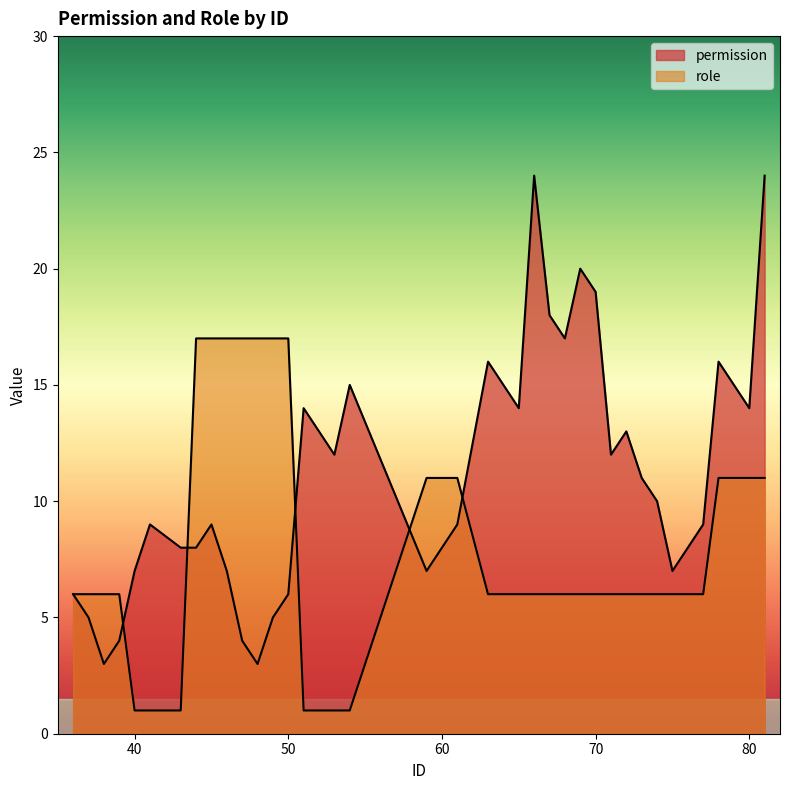

What is the sum of the role values at 71 and 81?

17